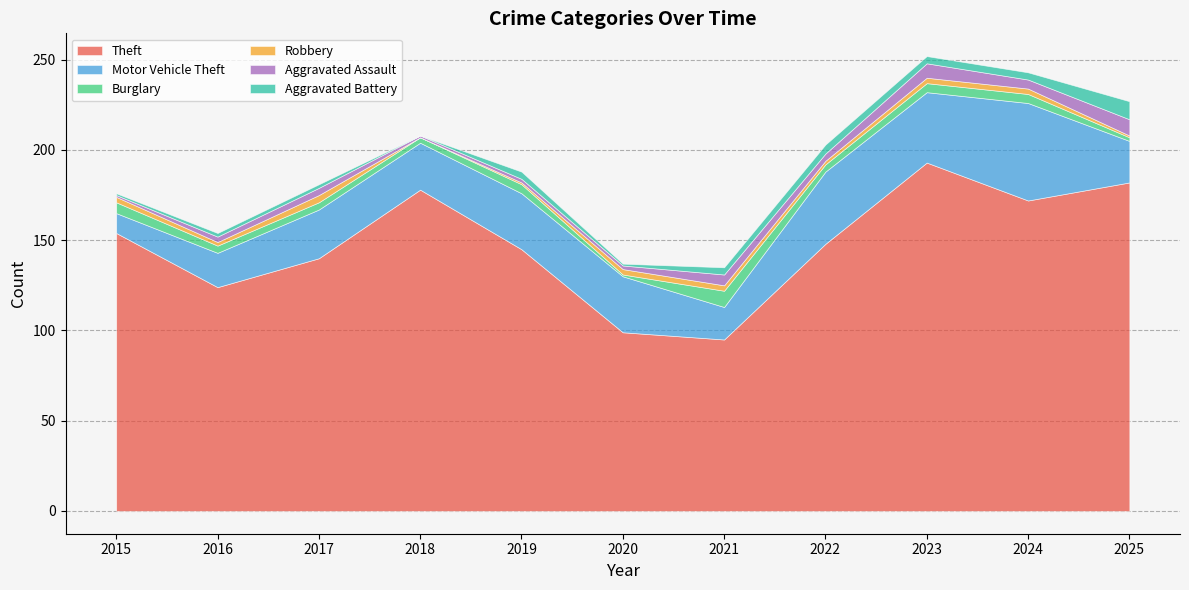

What are all the series names shown in the legend?

Theft, Motor Vehicle Theft, Burglary, Robbery, Aggravated Assault, Aggravated Battery